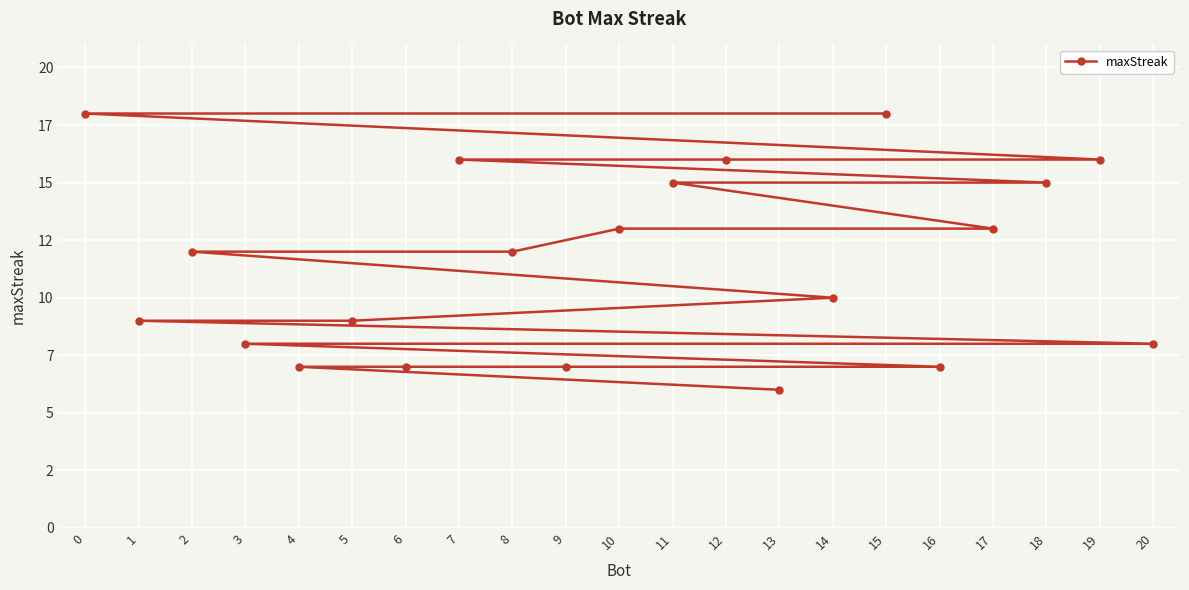

Where is the data nearest to the value 12?

8